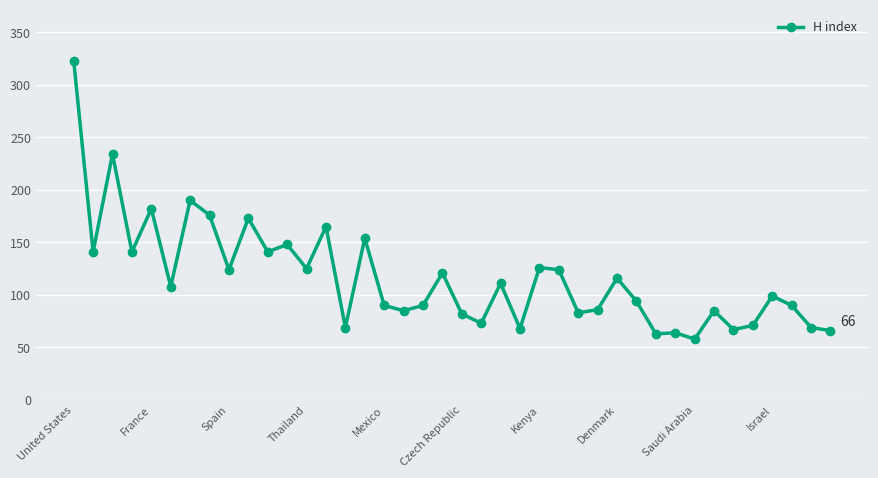

What is the value of the 34th point from the left?

85